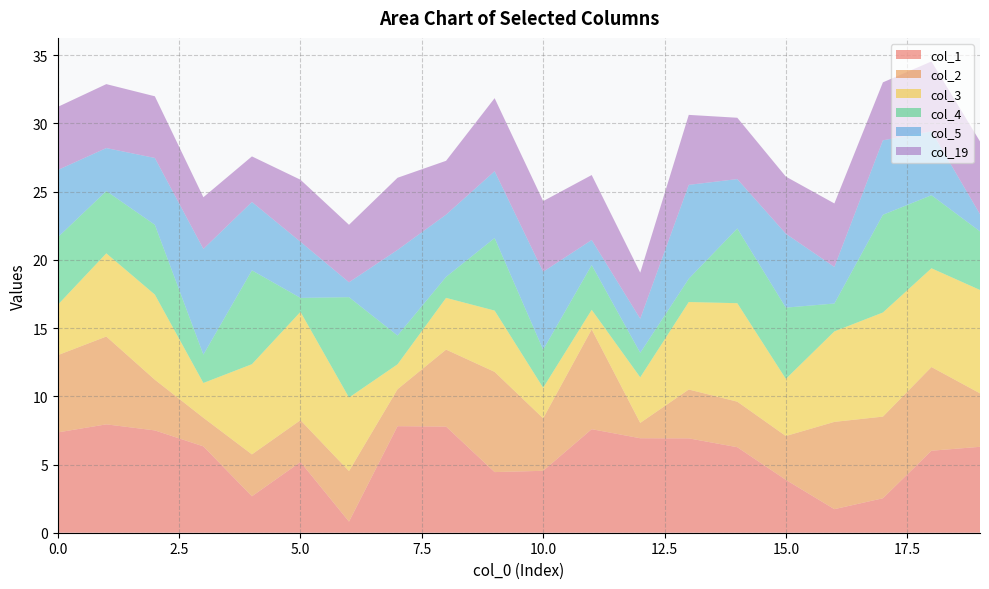

Reading left to right, extract all data points from this chart.

col_1: 0=7.4	1=7.9	2=7.5	3=6.3	4=2.7	5=5.2	6=0.8	7=7.8	8=7.8	9=4.4	10=4.5	11=7.6	12=6.9	13=6.9	14=6.3	15=3.9	16=1.7	17=2.5	18=6.0	19=6.3
col_2: 0=5.7	1=6.4	2=3.7	3=2.1	4=3.1	5=3.1	6=3.7	7=2.7	8=5.6	9=7.3	10=3.9	11=7.3	12=1.1	13=3.6	14=3.3	15=3.2	16=6.4	17=6.0	18=6.1	19=3.9
col_3: 0=3.7	1=6.1	2=6.2	3=2.6	4=6.6	5=7.9	6=5.4	7=1.8	8=3.8	9=4.5	10=2.2	11=1.4	12=3.3	13=6.4	14=7.2	15=4.2	16=6.6	17=7.6	18=7.2	19=7.6
col_4: 0=4.9	1=4.6	2=5.1	3=2.1	4=6.9	5=1.0	6=7.4	7=2.1	8=1.5	9=5.3	10=2.8	11=3.3	12=1.8	13=1.7	14=5.5	15=5.2	16=2.0	17=7.2	18=5.4	19=4.3
col_5: 0=4.9	1=3.2	2=4.9	3=7.7	4=5.0	5=4.1	6=1.1	7=6.3	8=4.6	9=4.9	10=5.7	11=1.8	12=2.5	13=6.9	14=3.6	15=5.4	16=2.7	17=5.5	18=4.7	19=1.3
col_19: 0=4.6	1=4.7	2=4.5	3=3.8	4=3.3	5=4.5	6=4.2	7=5.3	8=3.9	9=5.4	10=5.2	11=4.8	12=3.4	13=5.1	14=4.5	15=4.2	16=4.7	17=4.3	18=5.1	19=5.3